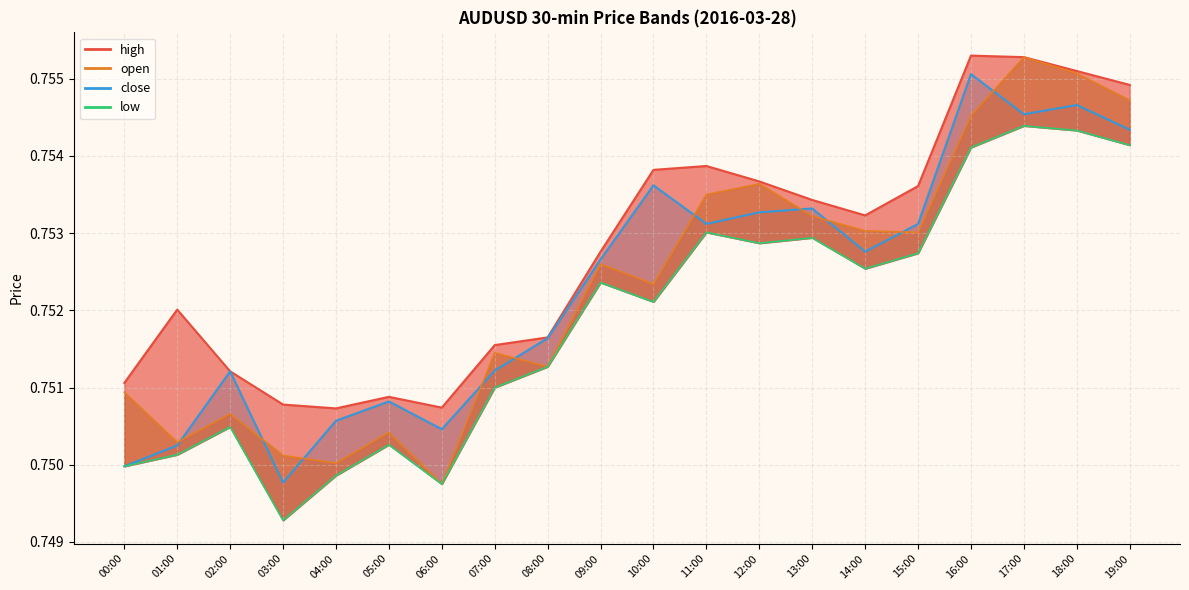

What is the greatest value displayed?

0.8